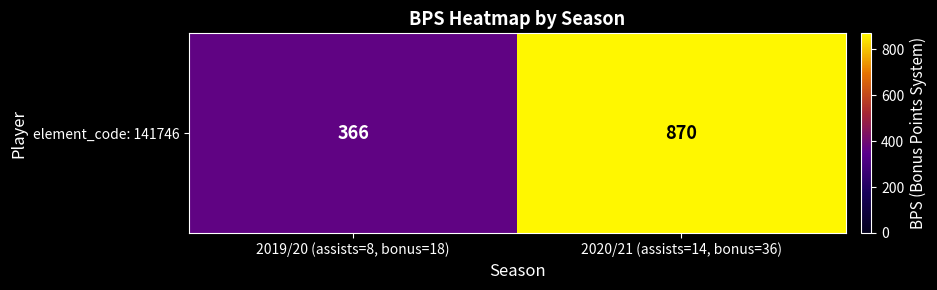

What is the sum of the values at 2019/20 (assists=8, bonus=18) and 2020/21 (assists=14, bonus=36)?

1236